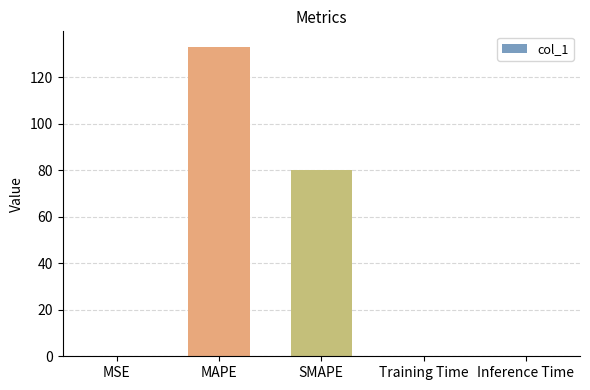

Which label corresponds to the largest value in the chart?

MAPE